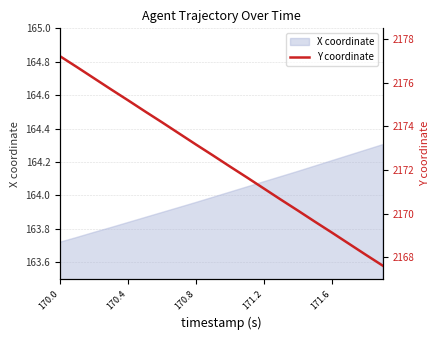

How many values are below 2172?

9